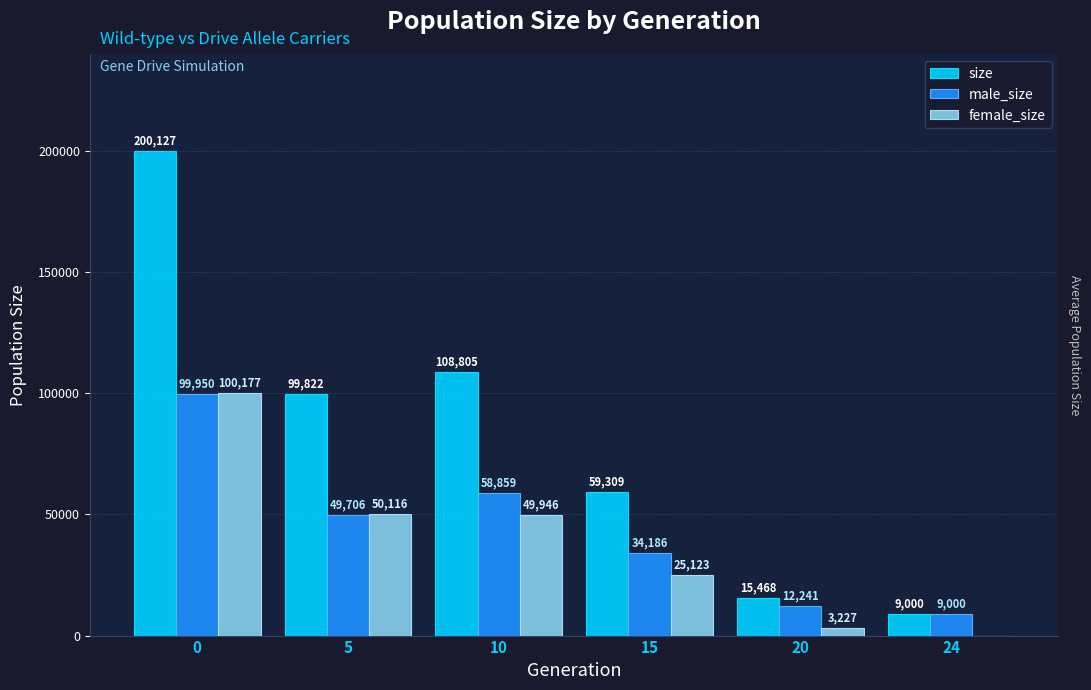

Which series changed the most between 5 and 24?

size